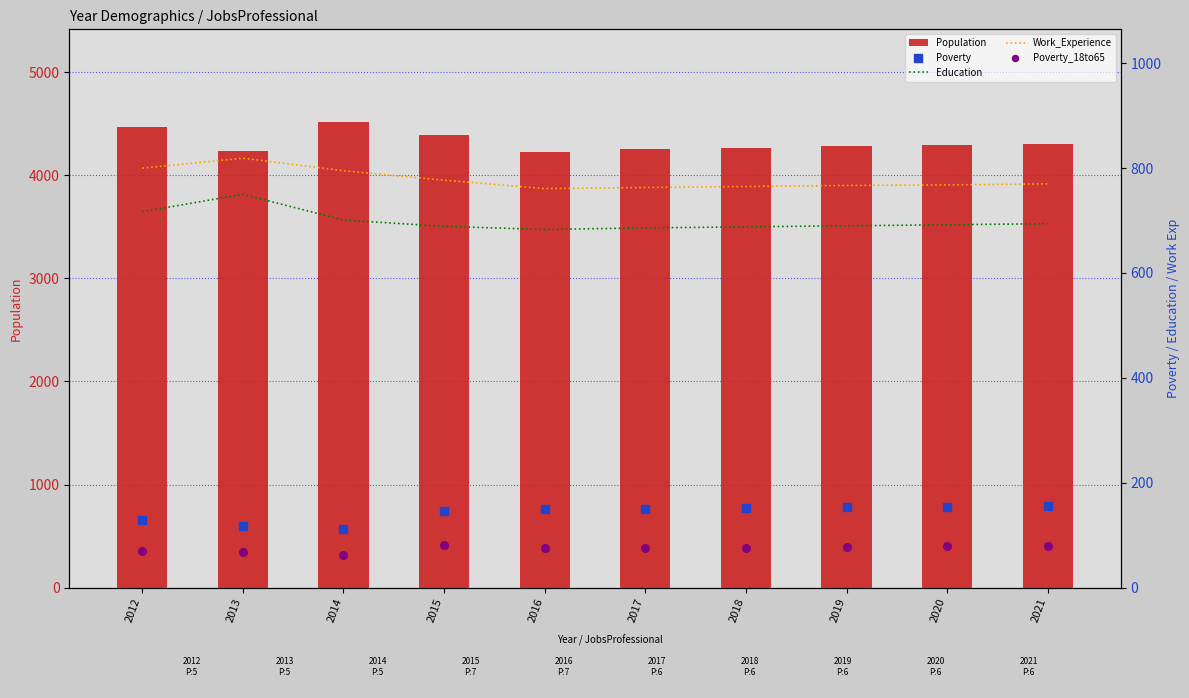

Which series contains the highest Y value?

Population